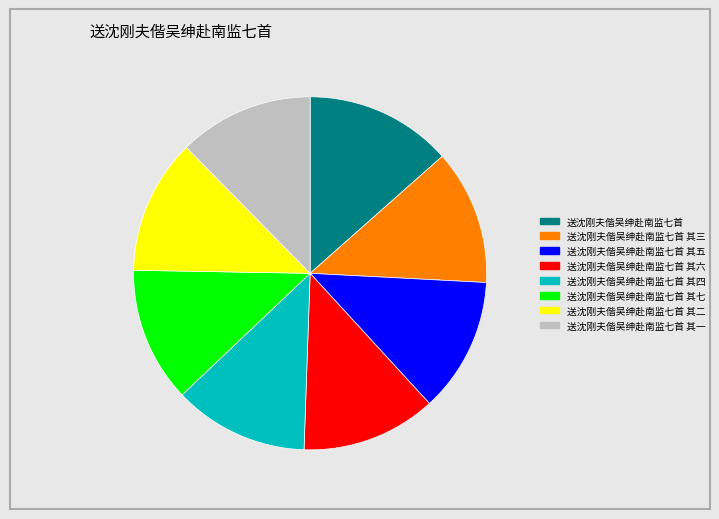

Is there a majority slice in this chart?

No